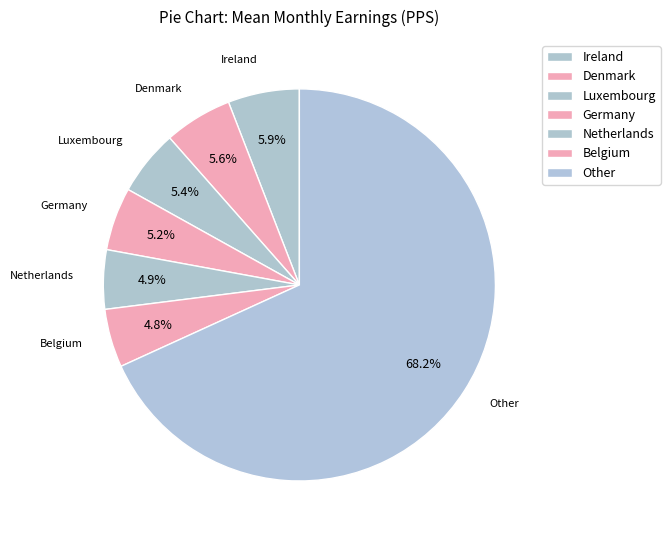

How many segments does this pie chart have?

7